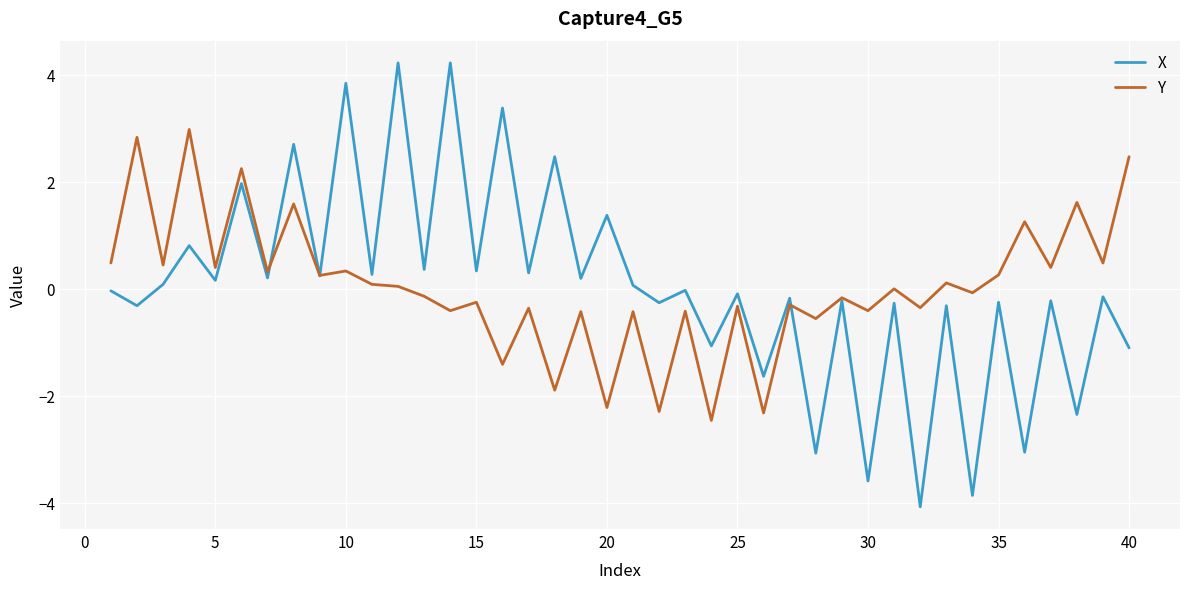

What is the difference between the maximum and minimum values in the X series?

8.3